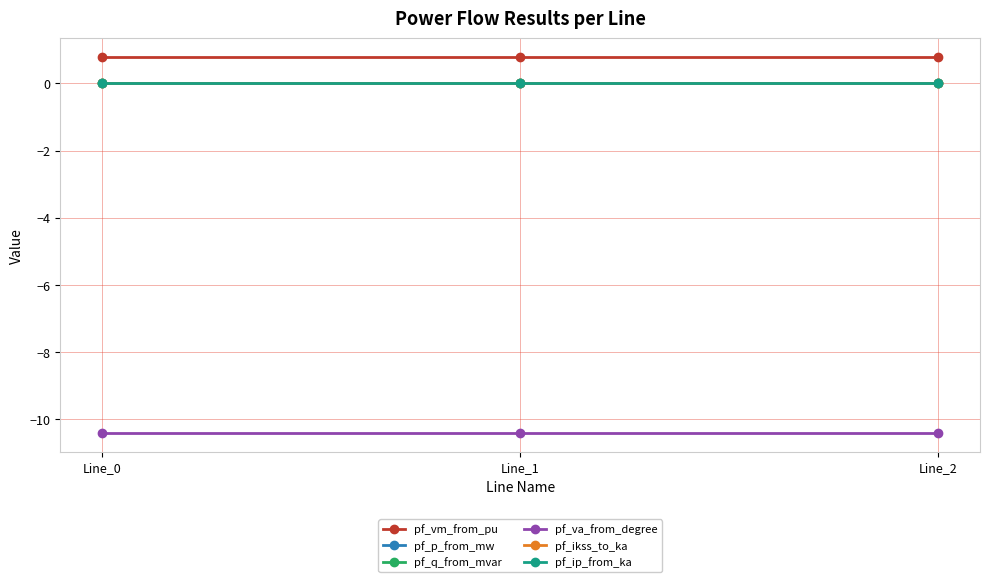

Reading left to right, transcribe all the data shown in this chart.

pf_vm_from_pu: 0.8	0.8	0.8
pf_p_from_mw: -0.0	0.0	0.0
pf_q_from_mvar: 0.0	0.0	0.0
pf_va_from_degree: -10.4	-10.4	-10.4
pf_ikss_to_ka: 0.0	0.0	0.0
pf_ip_from_ka: 0.0	0.0	0.0